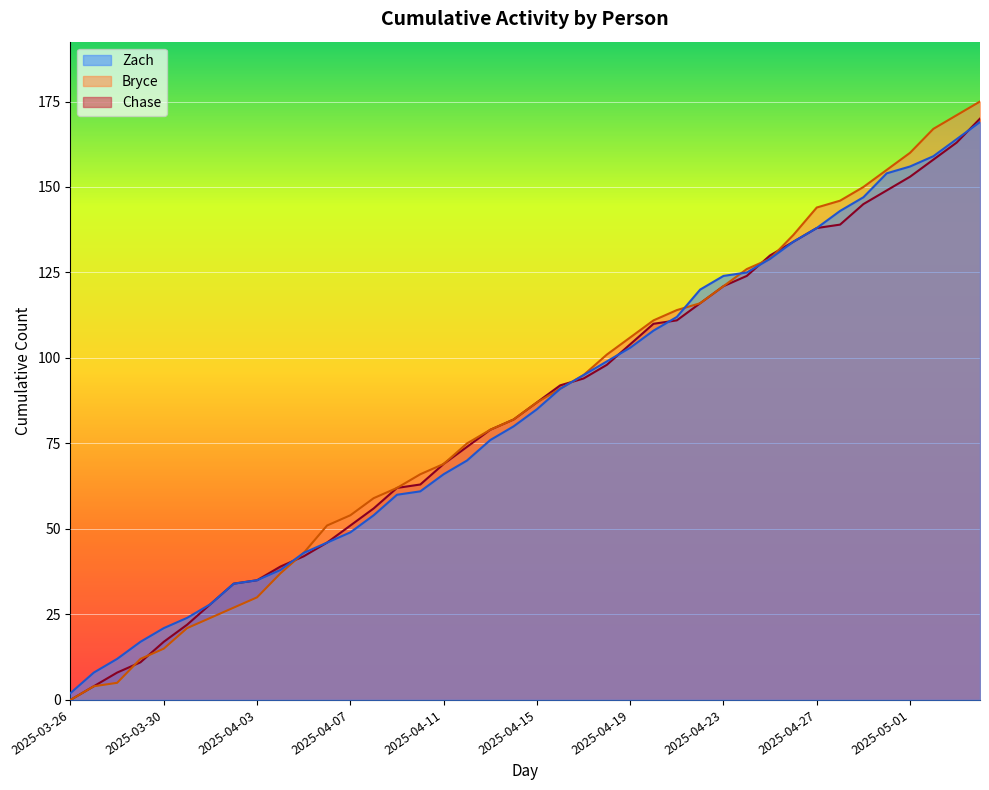

Between 2025-04-21 and 2025-04-30, which is larger?

2025-04-30